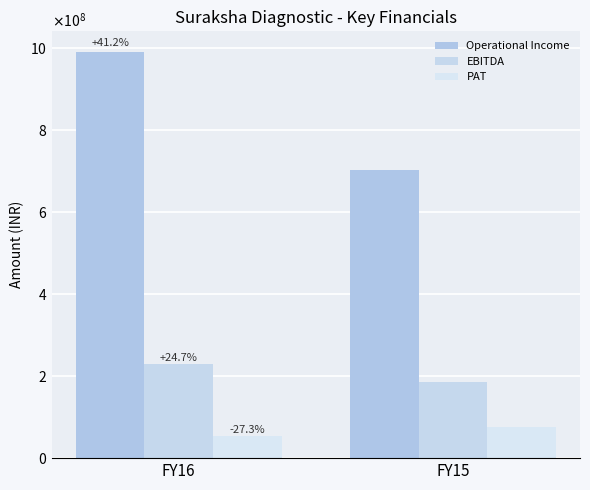

What is the difference between the highest and lowest values at FY16?

936385504